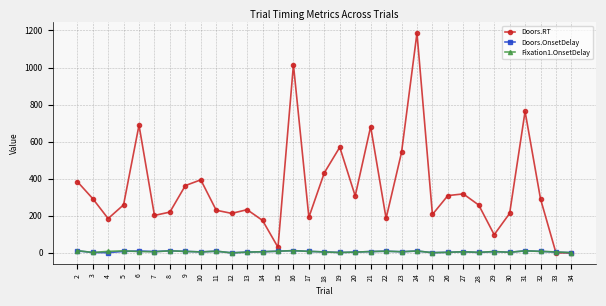

The Fixation1.OnsetDelay series shows 3 at 28. True or false?

True